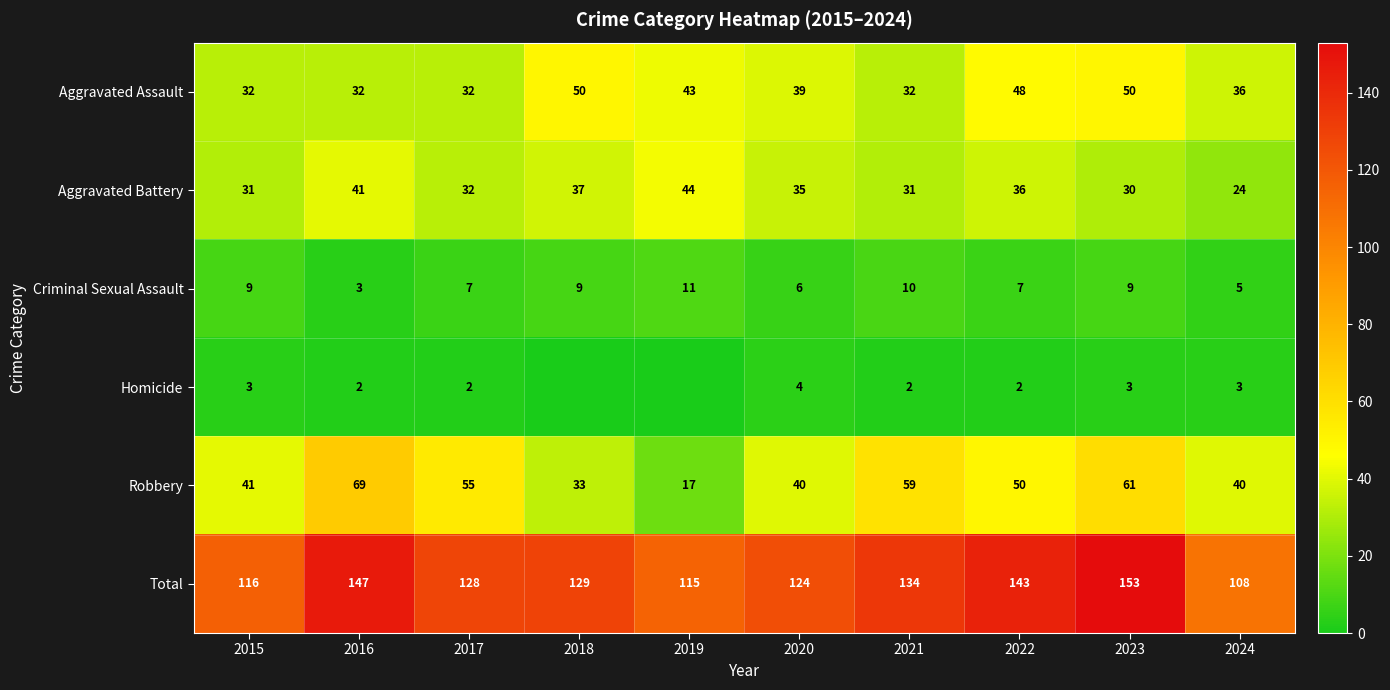

Which category has the lowest value in the Aggravated Battery series?

2024